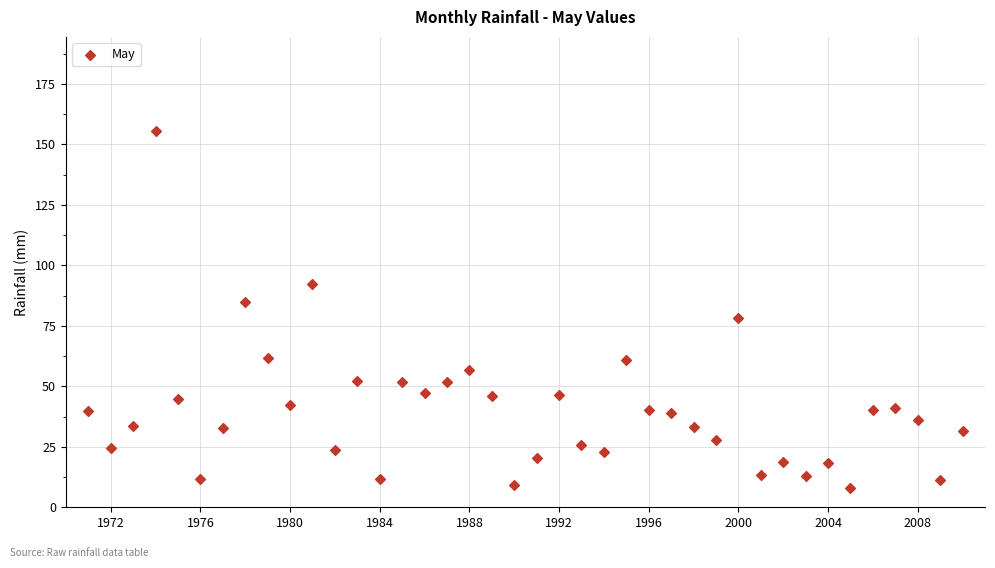

What is the range of Y values (max minus min)?

147.5